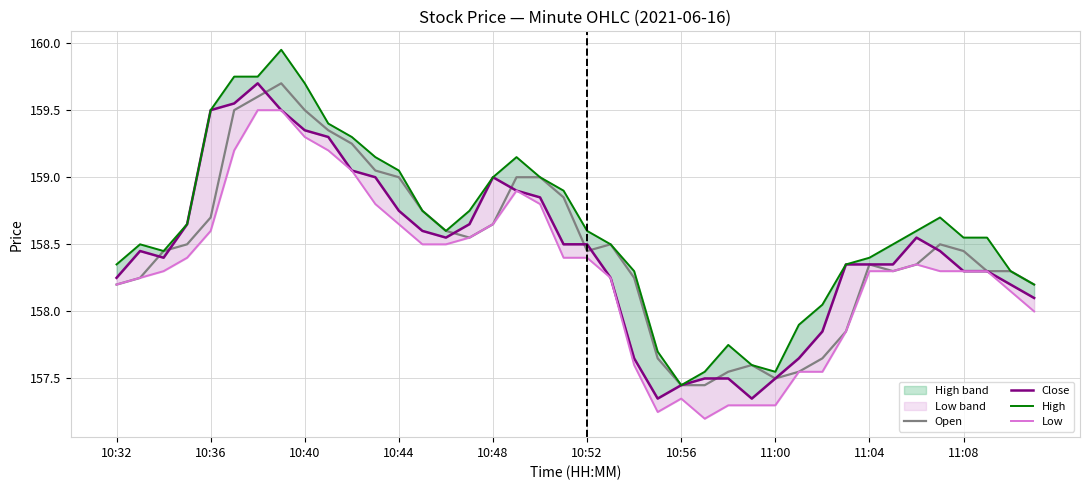

At which label does Open first exceed 158?

10:32